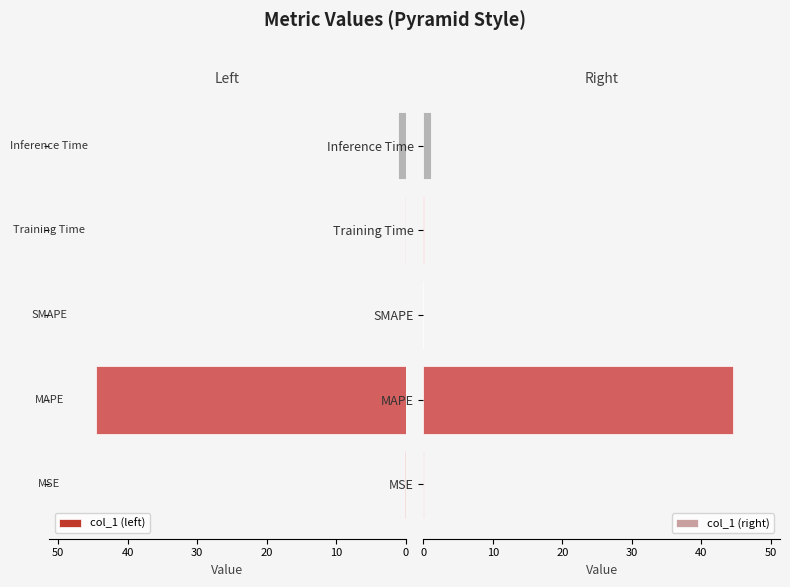

Reading right to left, transcribe all the data shown in this chart.

col_1 (left): 1.0	0.1	0.0	44.6	0.0
col_1 (right): 1.0	0.1	0.0	44.6	0.0